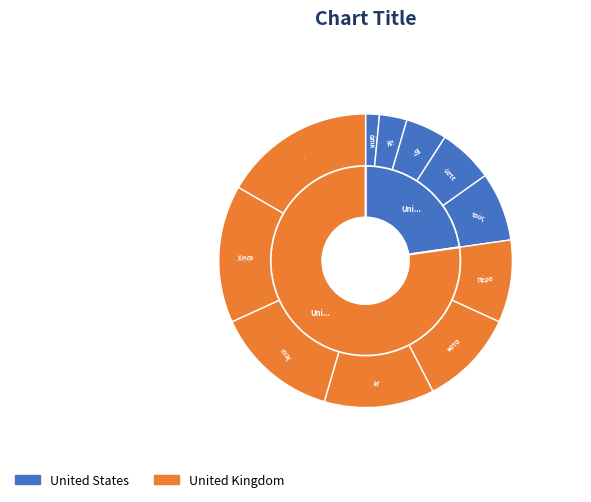

What is the ratio of the value at τῇ to the value at ὑστεραίῃ?

0.8